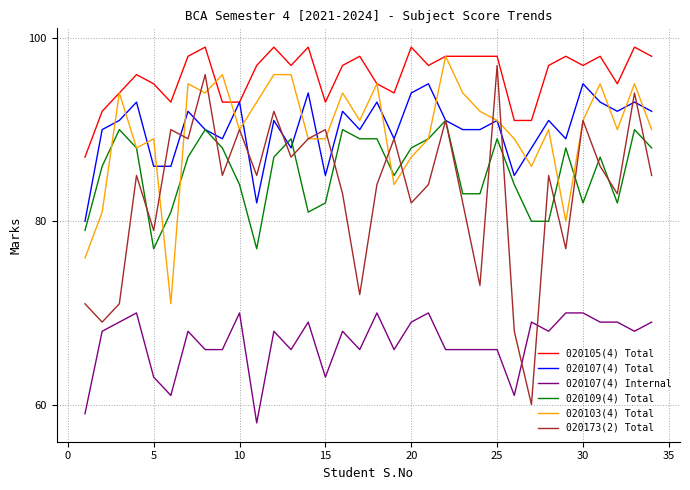

What is the difference between the maximum and minimum values in the 020107(4) Total series?

15